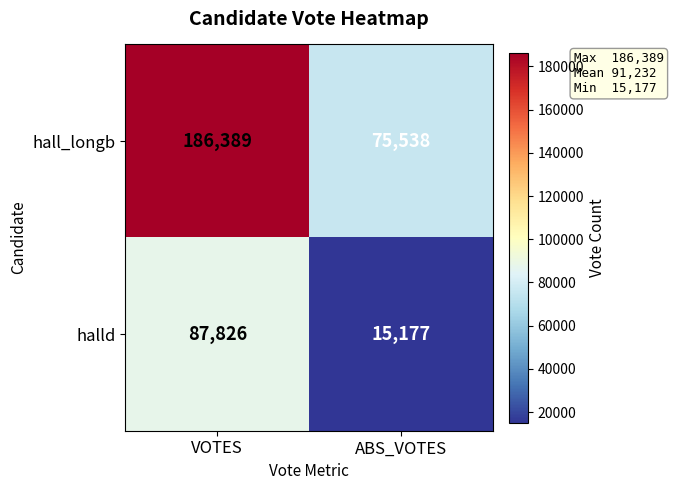

What is the sum of all halld values?

103003